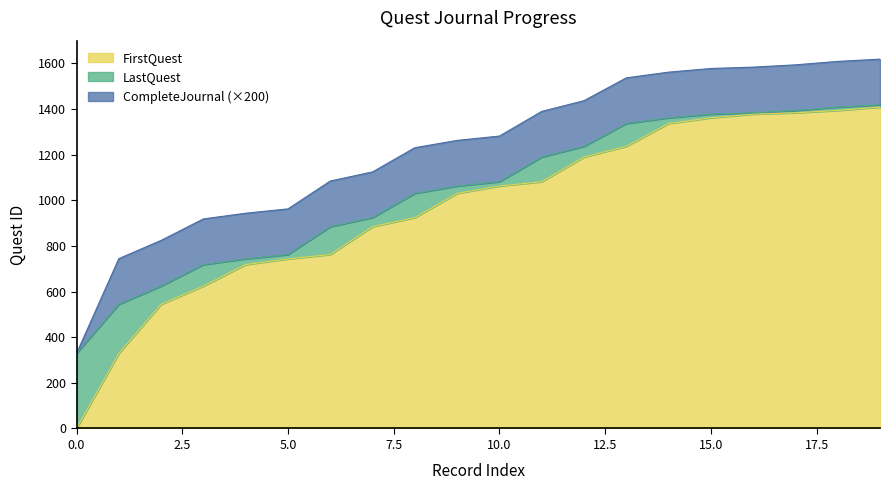

True or false: LastQuest and FirstQuest intersect in this chart.

False